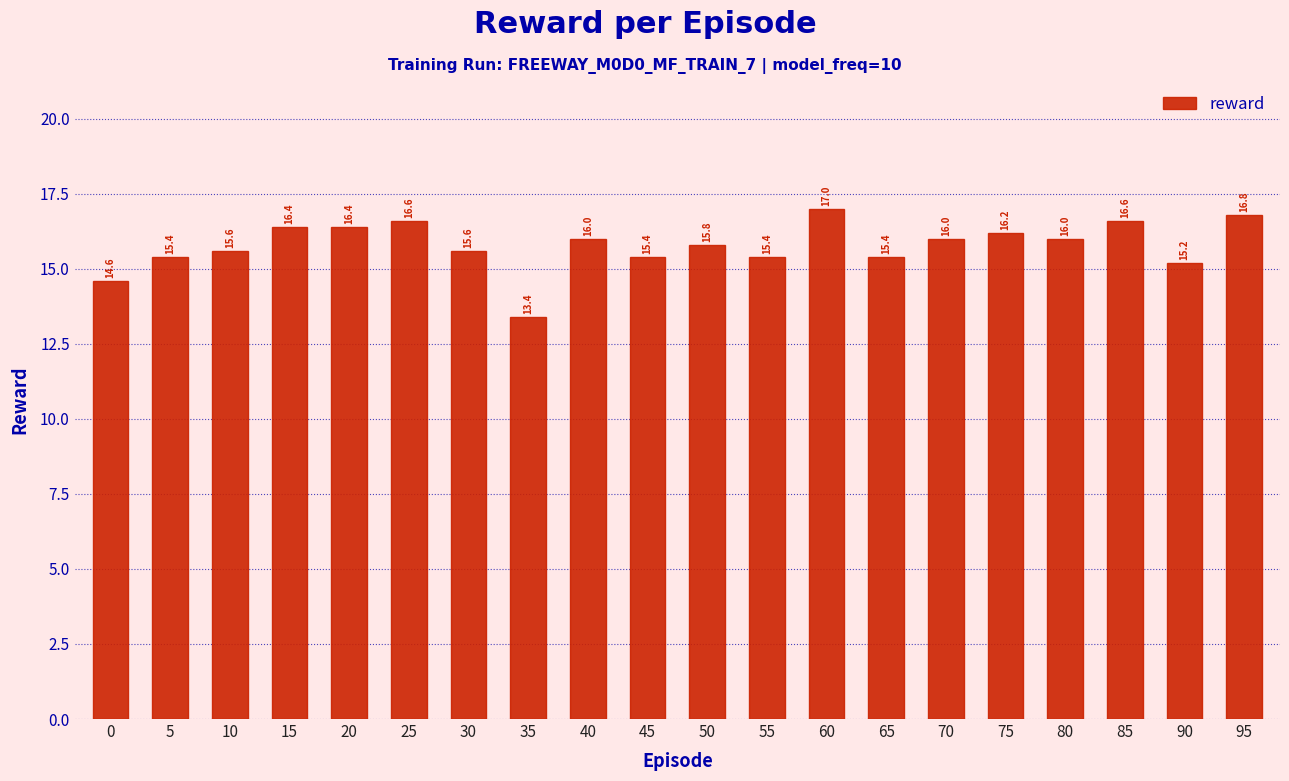

What is the change in value from 35 to 85?

+3.2